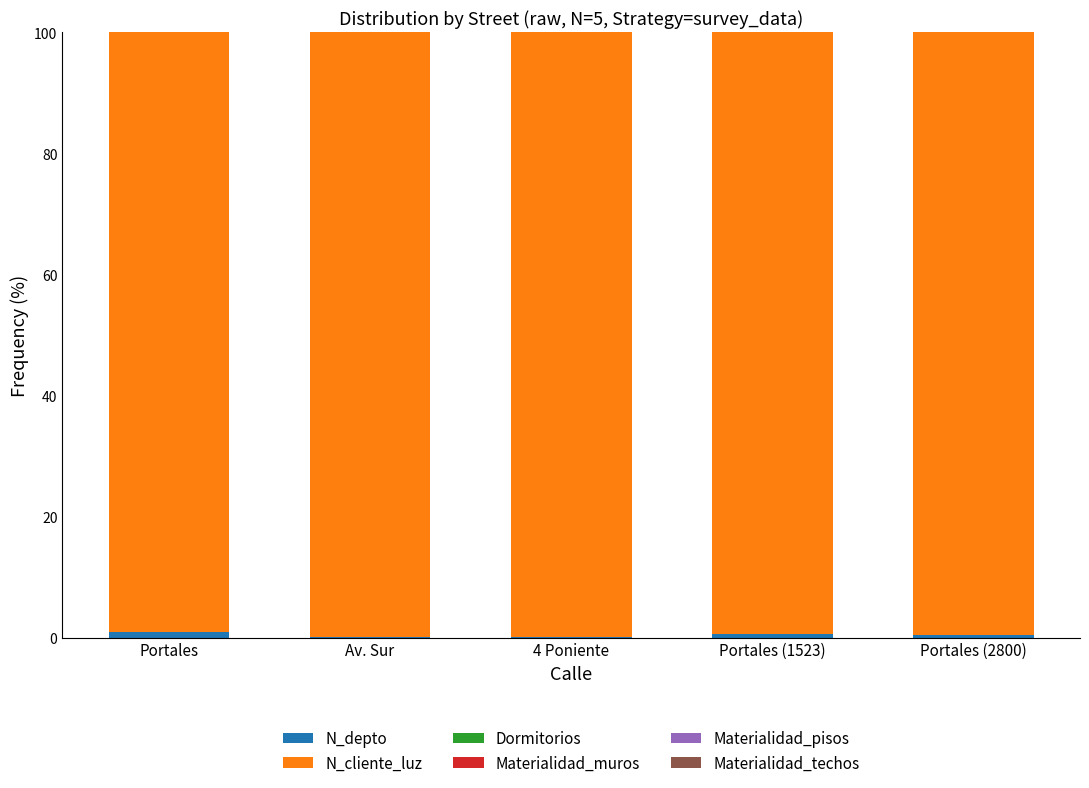

At which label is N_depto closest to 0?

Av. Sur